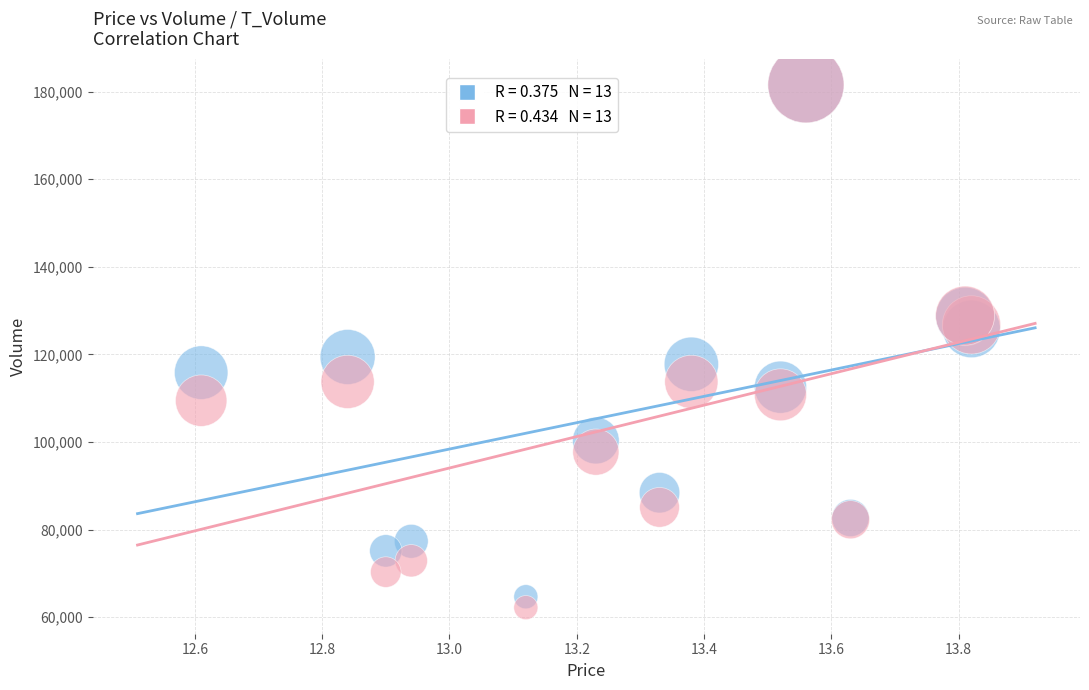

Across all series, what Y value is closest to 121889?

119431.0